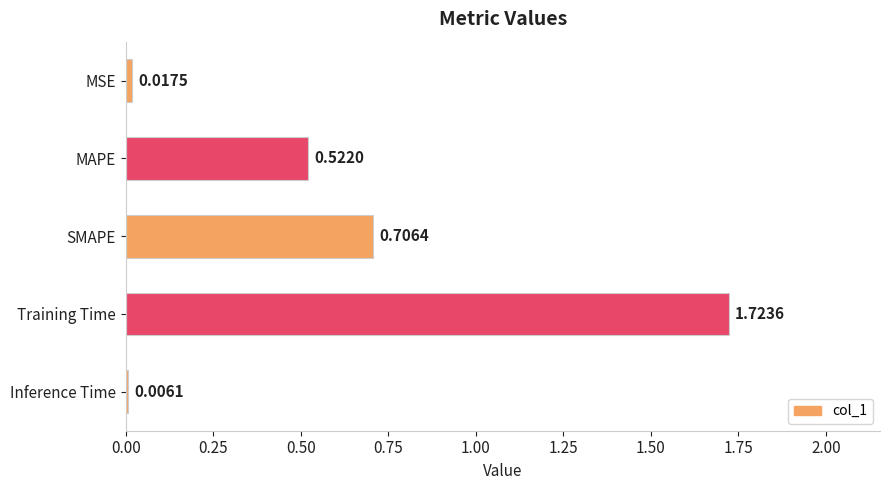

What is the sum of all values?

3.0